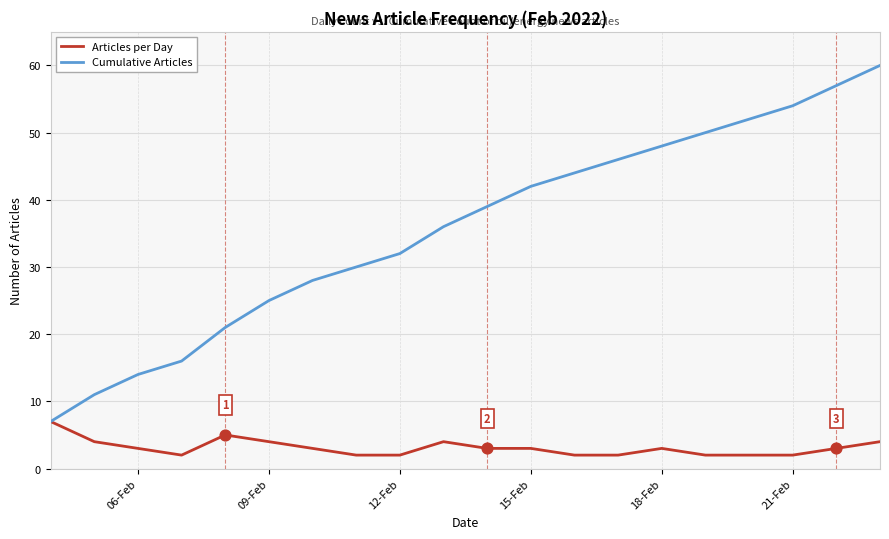

Rank the series by their average value, from highest to lowest.

Cumulative Articles, Articles per Day